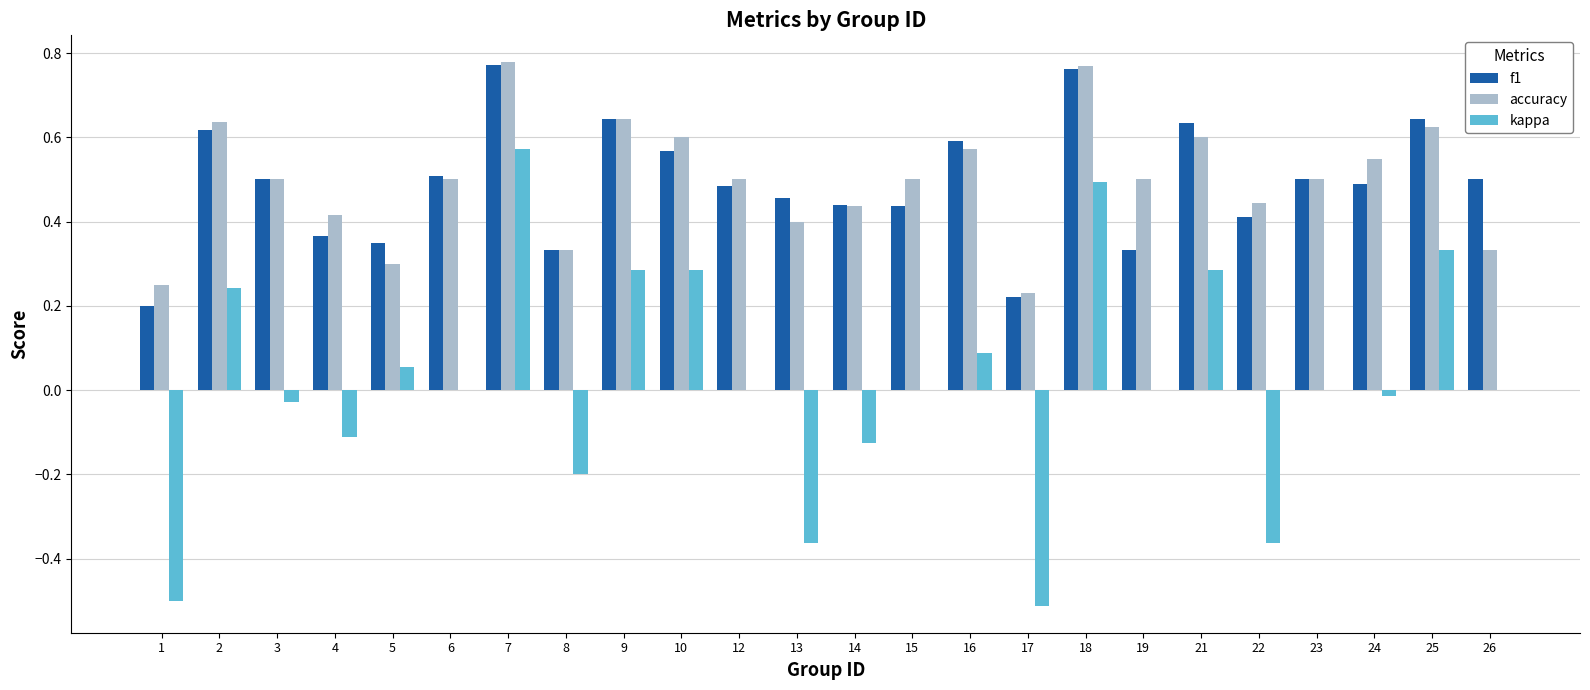

The f1 series shows 0.1 at 22. True or false?

False